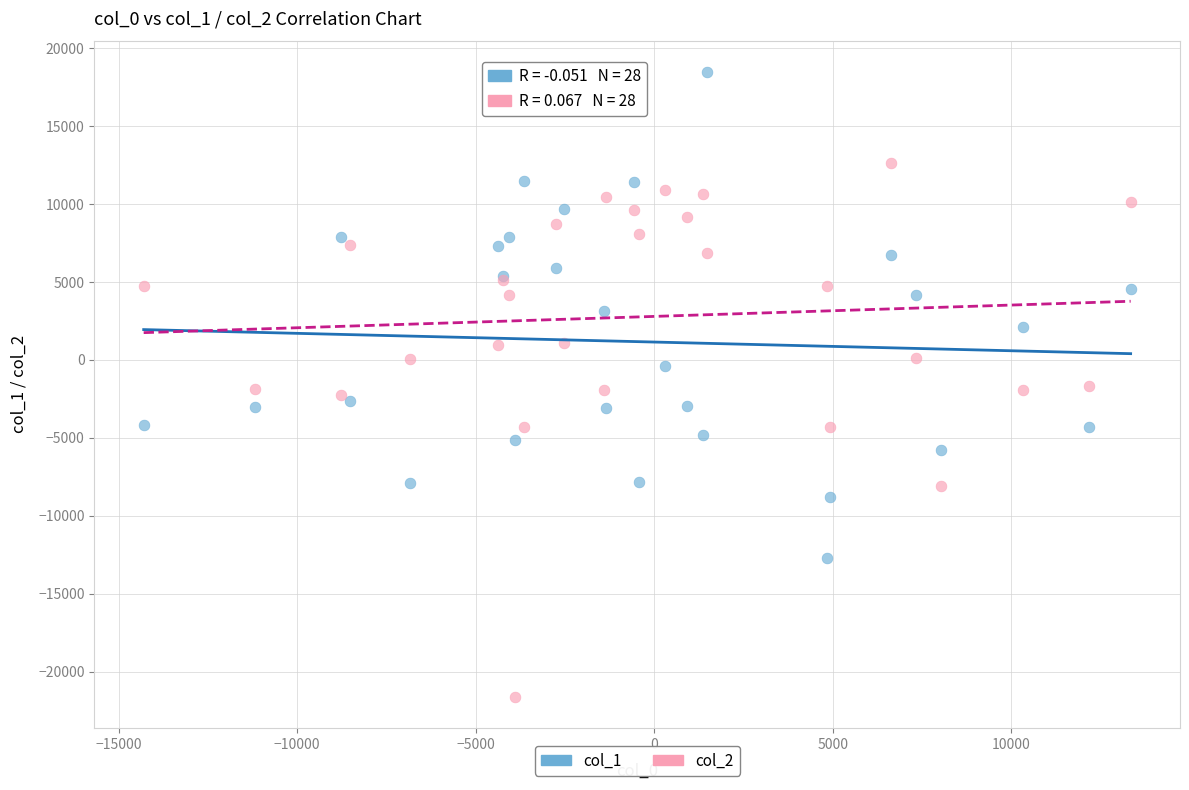

Which series reaches the minimum Y coordinate?

col_2